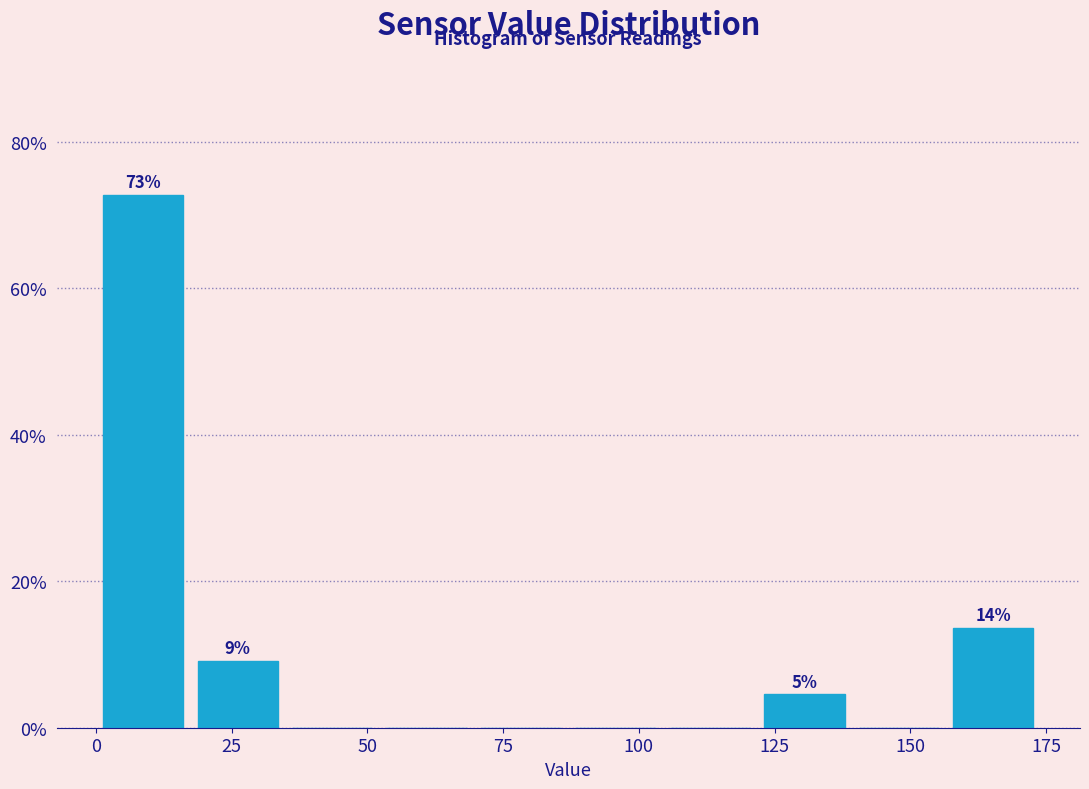

Read against the x-axis, roughly where is the centre of the tallest bar?

10